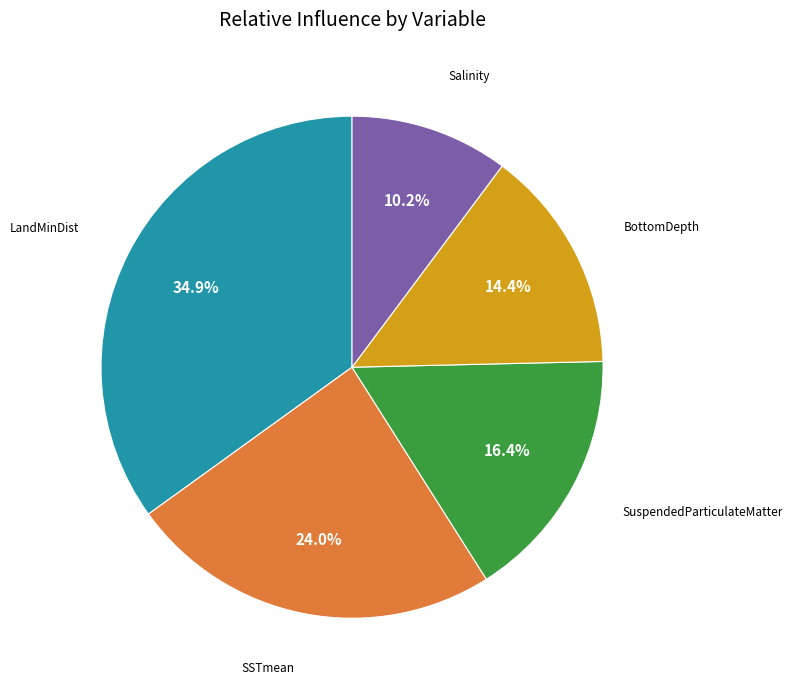

Does any single category account for the majority?

No